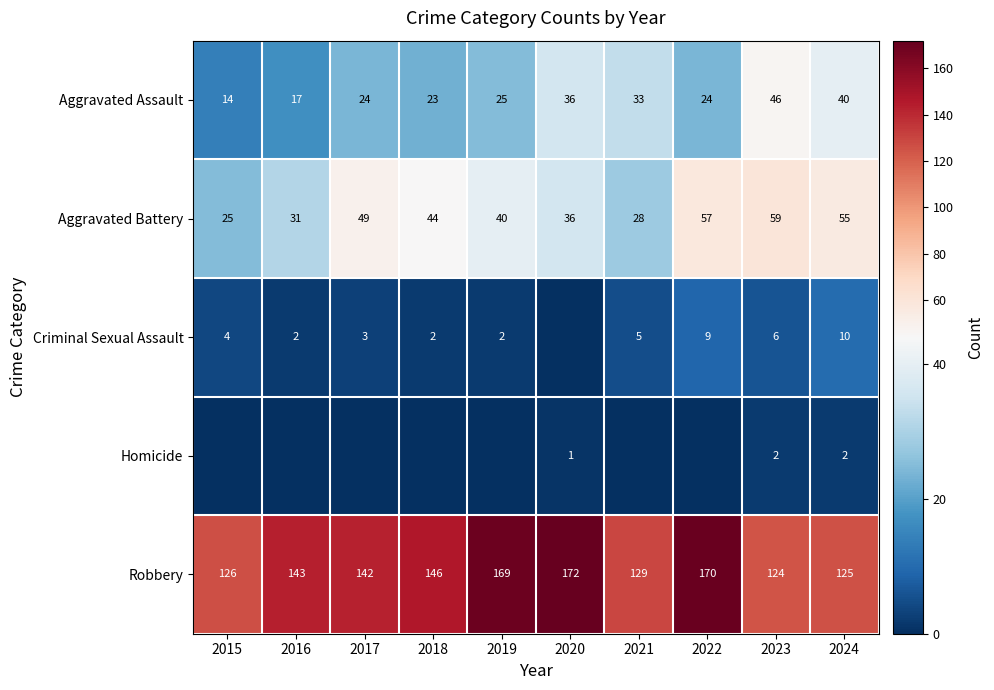

Is it true that Criminal Sexual Assault equals 7 at 2021?

False